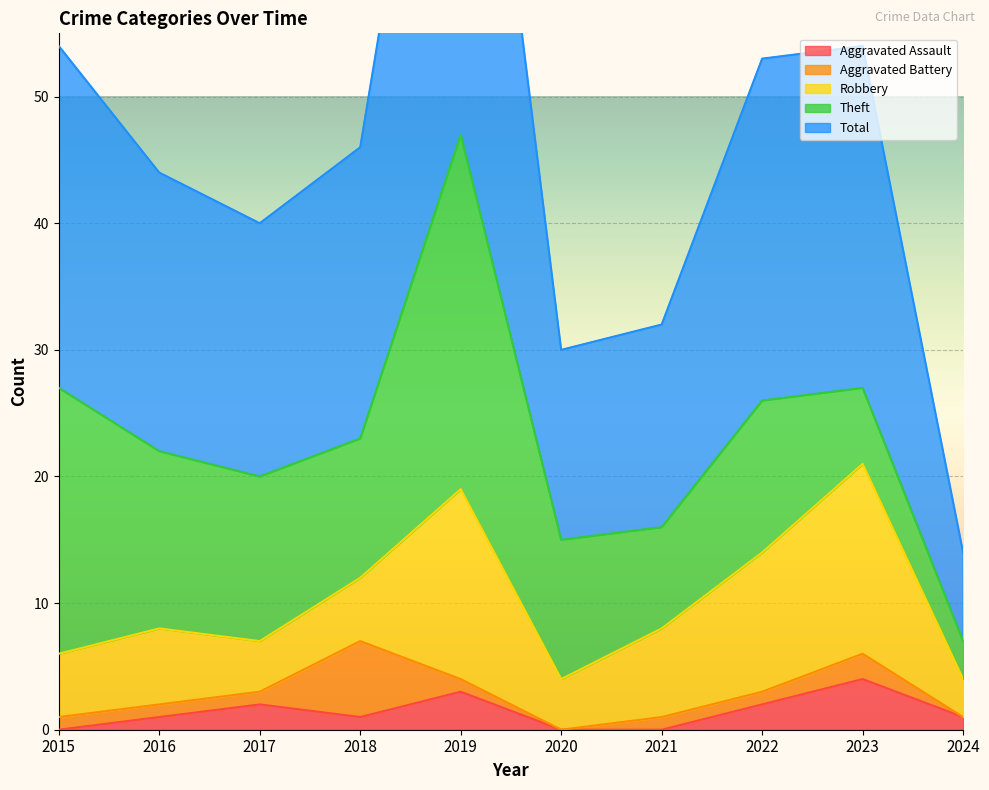

Is it true that Total equals 15 at 2020?

True